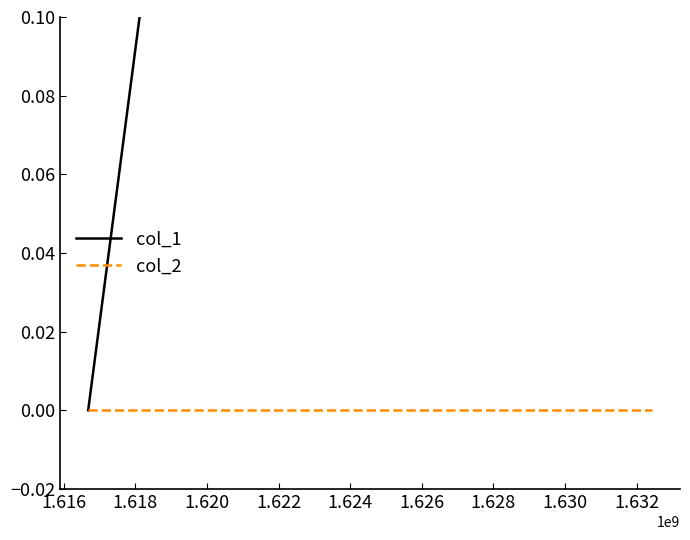

At how many categories does at least one series exceed 0?

2